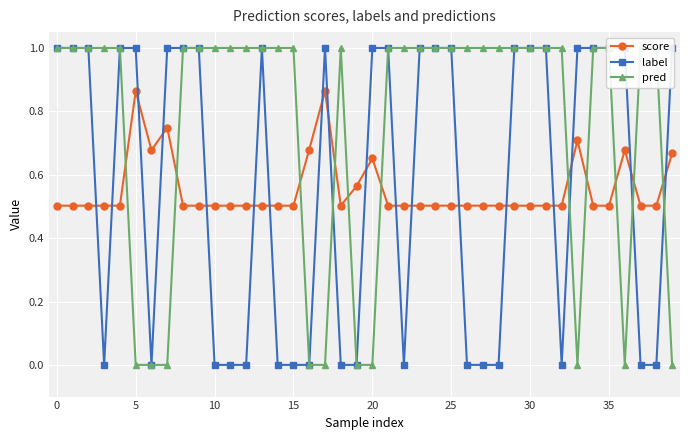

True or false: label has a value of 0.3 at 33.

False